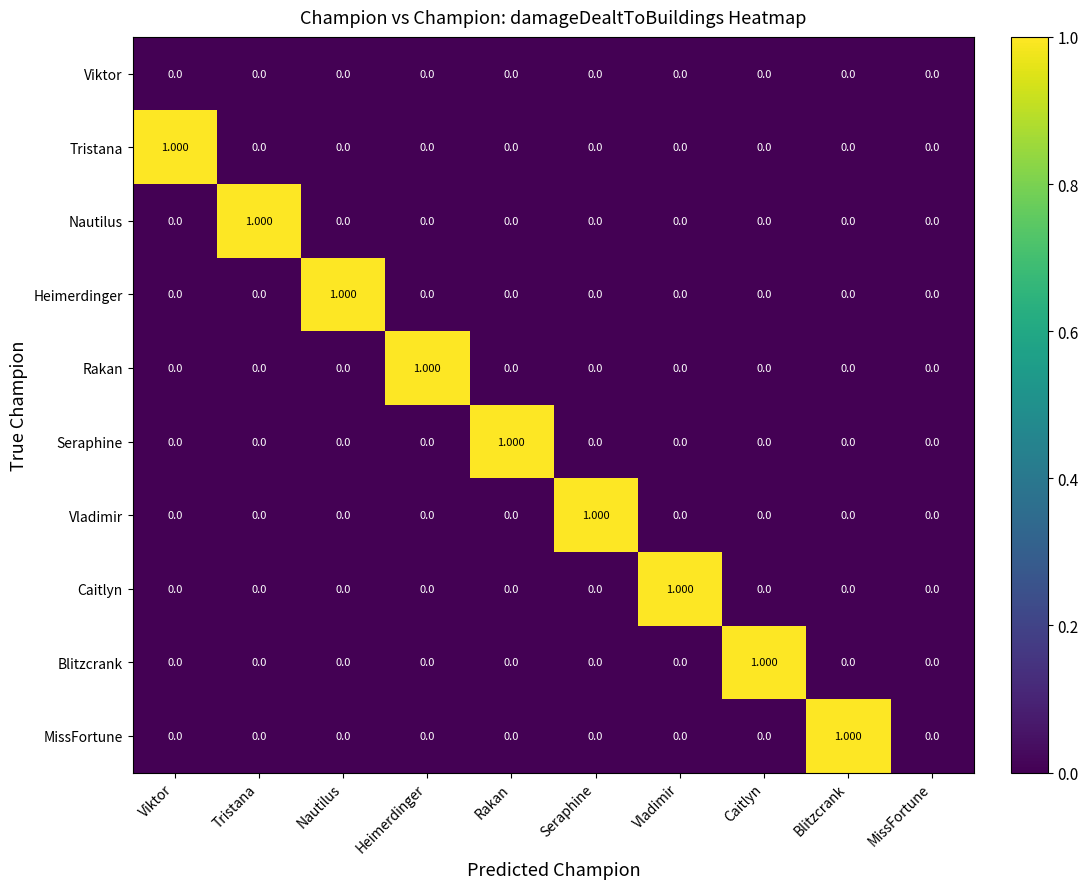

What is the total value across all series at Rakan?

1